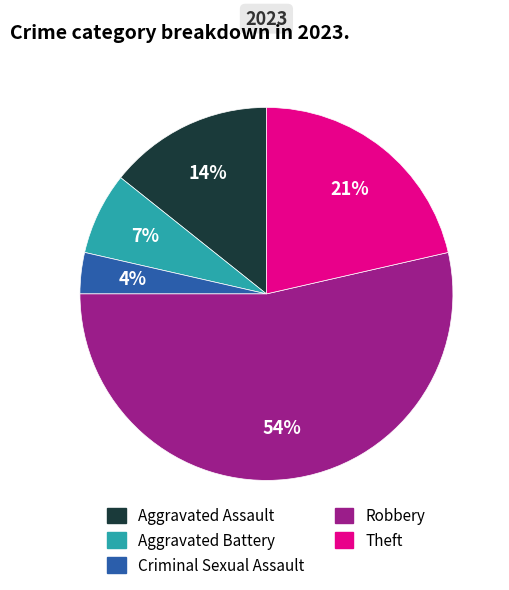

Which slice is the smallest?

Criminal Sexual Assault